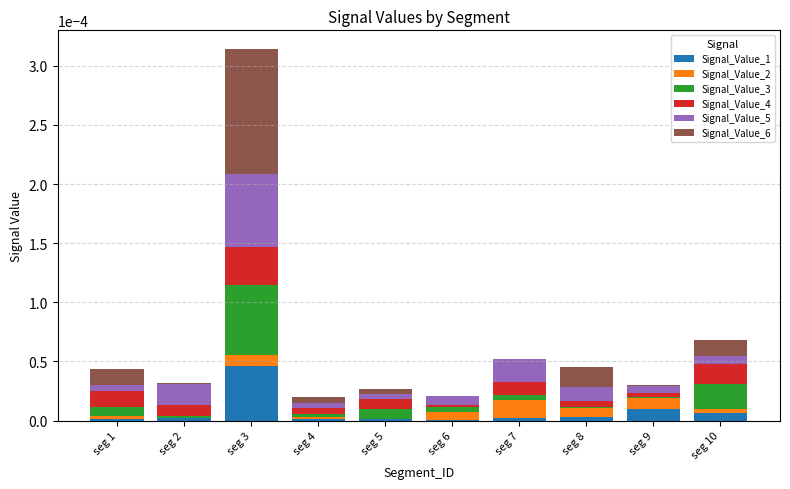

At which category is the sum across all series the highest?

seg 3